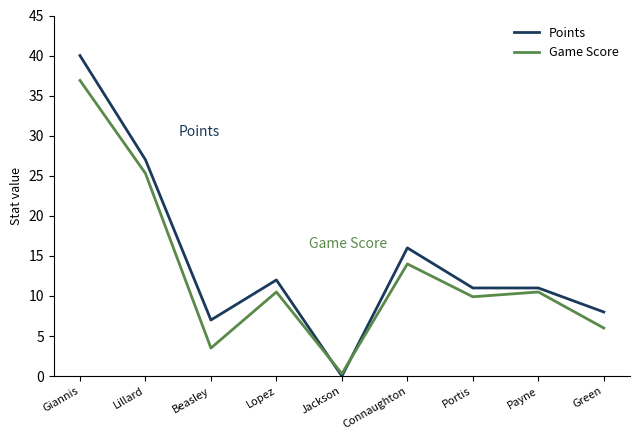

Reading left to right, what are all the values shown in this chart?

Points: Giannis=40.0	Lillard=27.0	Beasley=7.0	Lopez=12.0	Jackson=0.0	Connaughton=16.0	Portis=11.0	Payne=11.0	Green=8.0
Game Score: Giannis=36.9	Lillard=25.3	Beasley=3.5	Lopez=10.5	Jackson=0.3	Connaughton=14.0	Portis=9.9	Payne=10.5	Green=6.0